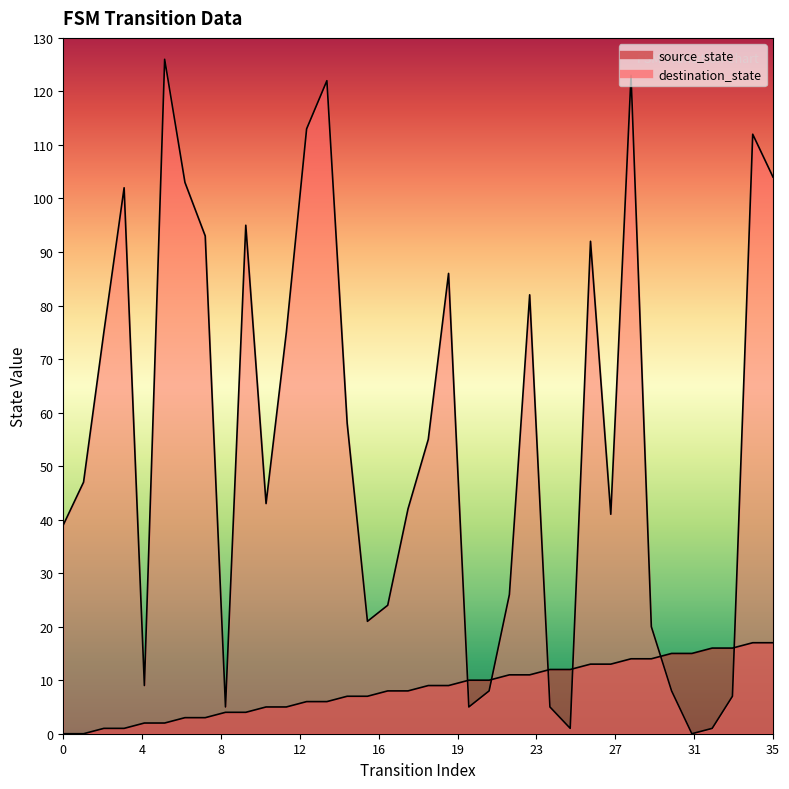

What are all the series names shown in the legend?

source_state, destination_state